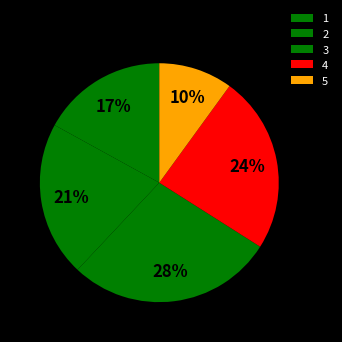

True or false: 3 accounts for 42% of the total.

False